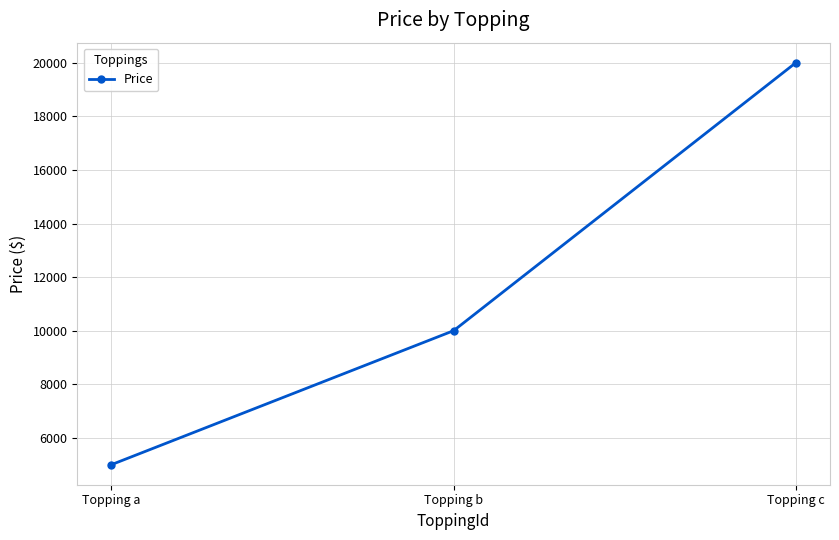

Does the chart display data point markers on the line(s)?

Yes